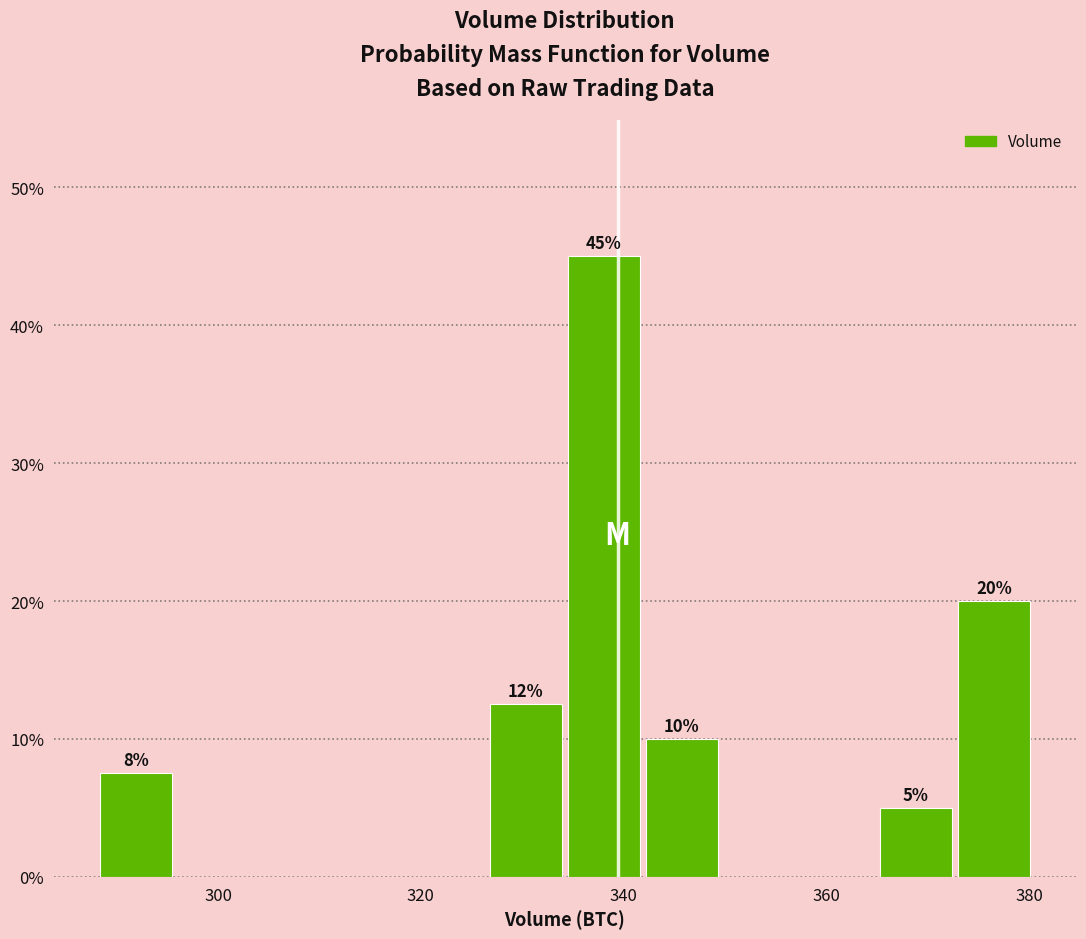

Read against the x-axis, roughly where is the centre of the tallest bar?

338